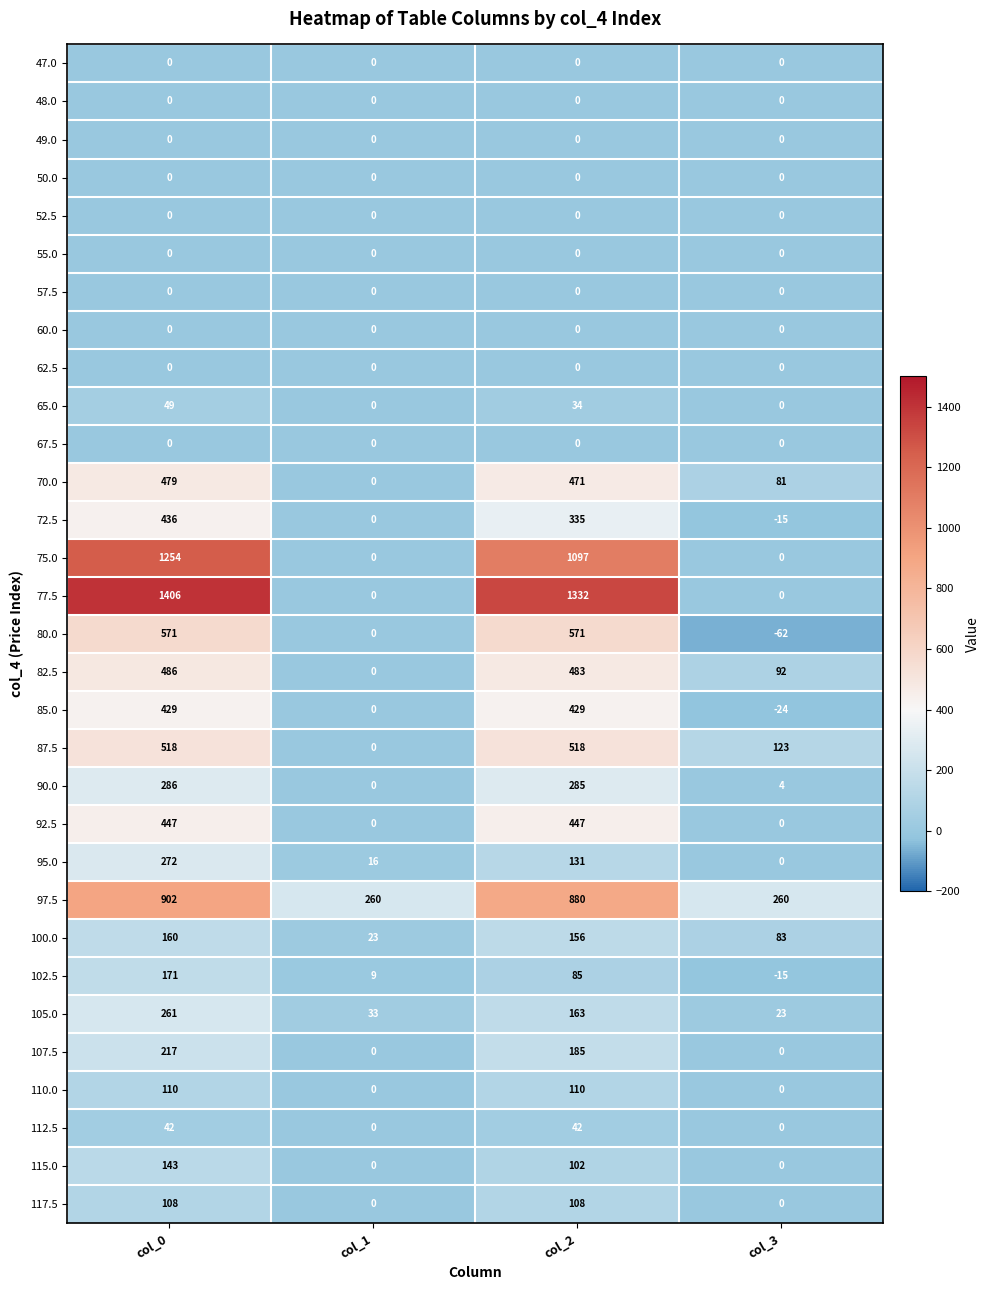

Is the value of 70.0 at col_3 greater than the value of 65.0 at col_0?

Yes